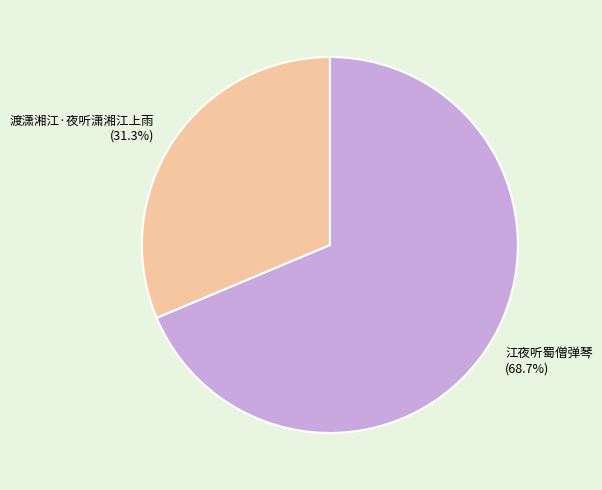

Which slice represents more than half of the pie?

江夜听蜀僧弹琴